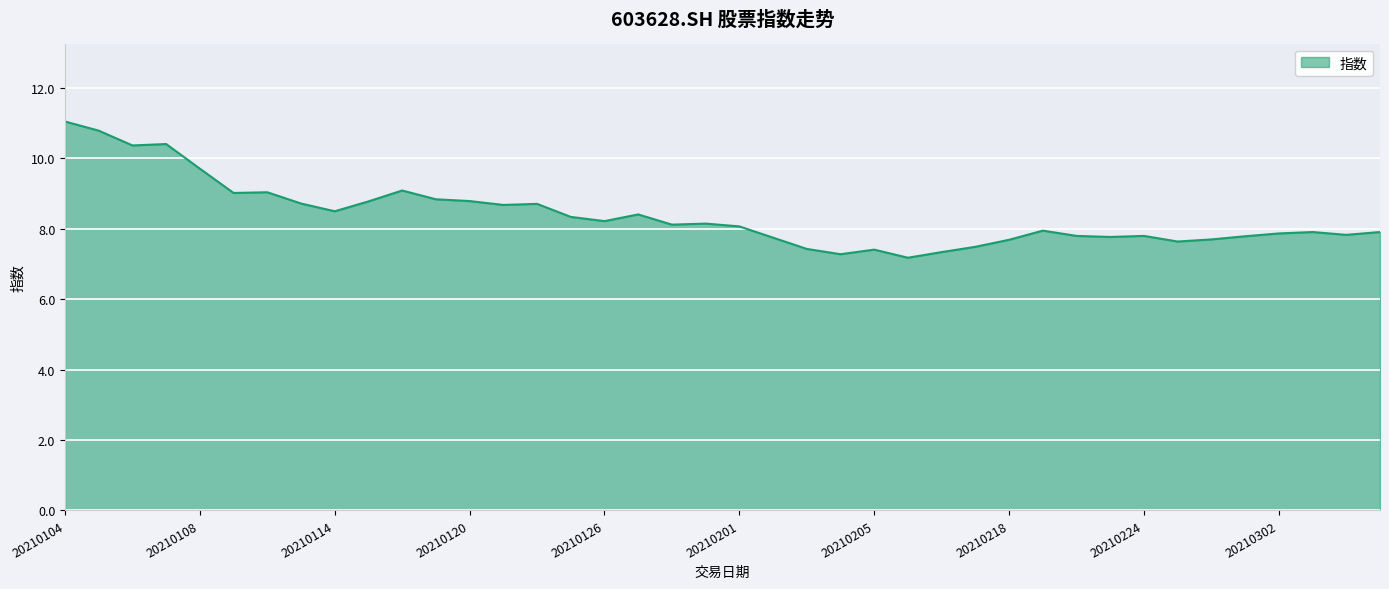

What is the difference between the maximum and minimum values?

3.9